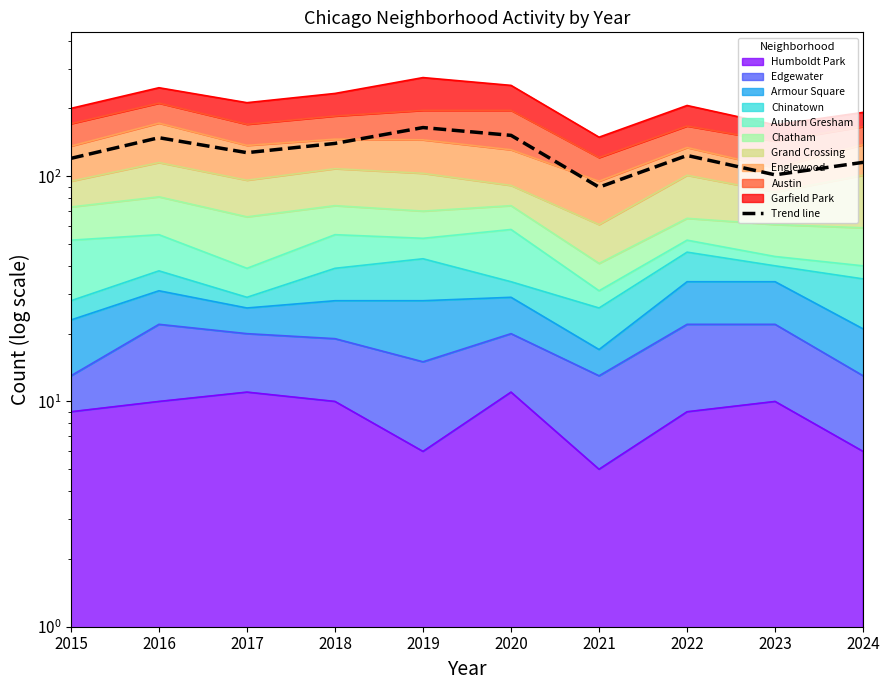

What is the difference between the maximum and minimum values?

75.0